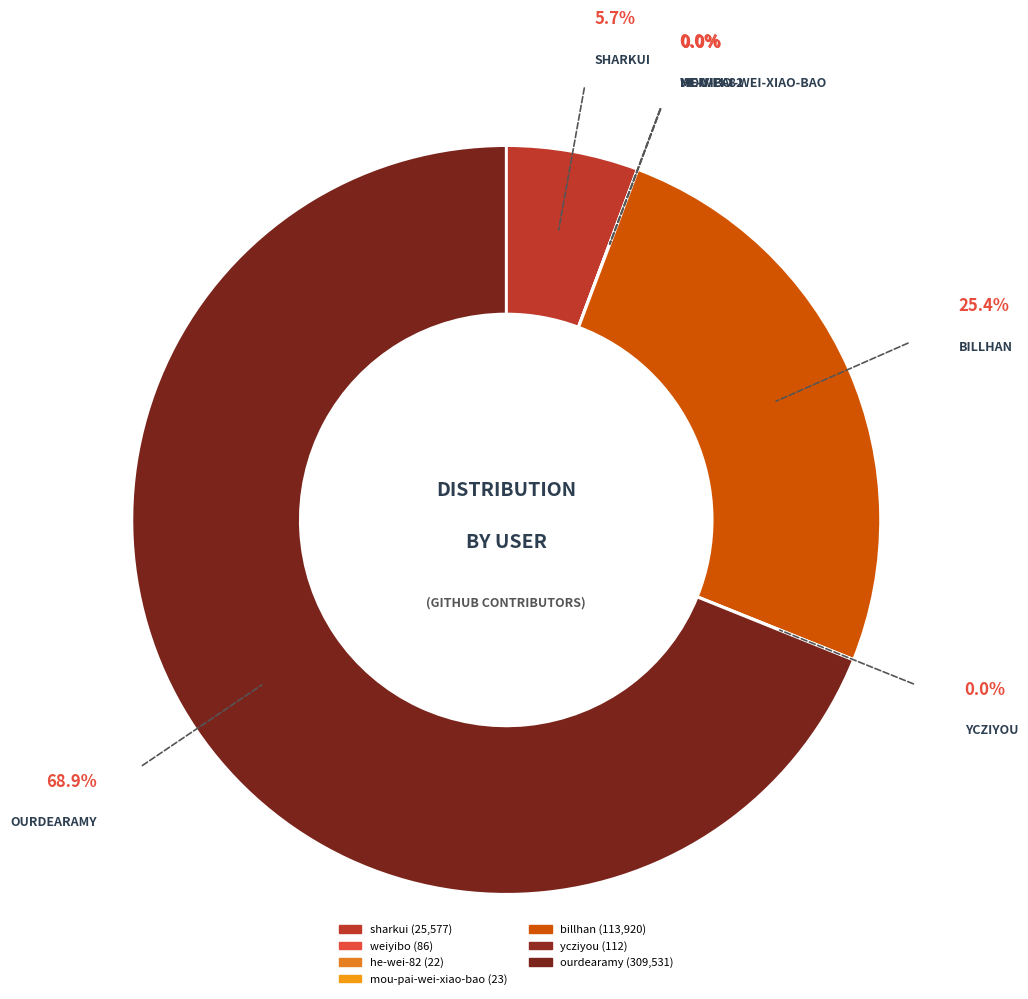

To the nearest percent, what is the average slice percentage?

14%